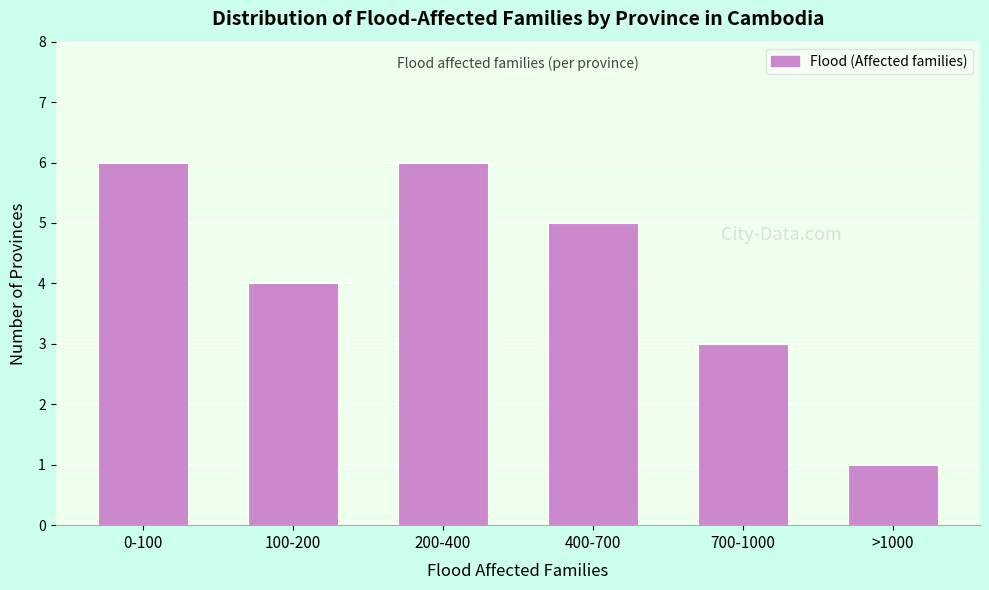

Reading left to right, list all the values displayed in this chart.

6	4	6	5	3	1